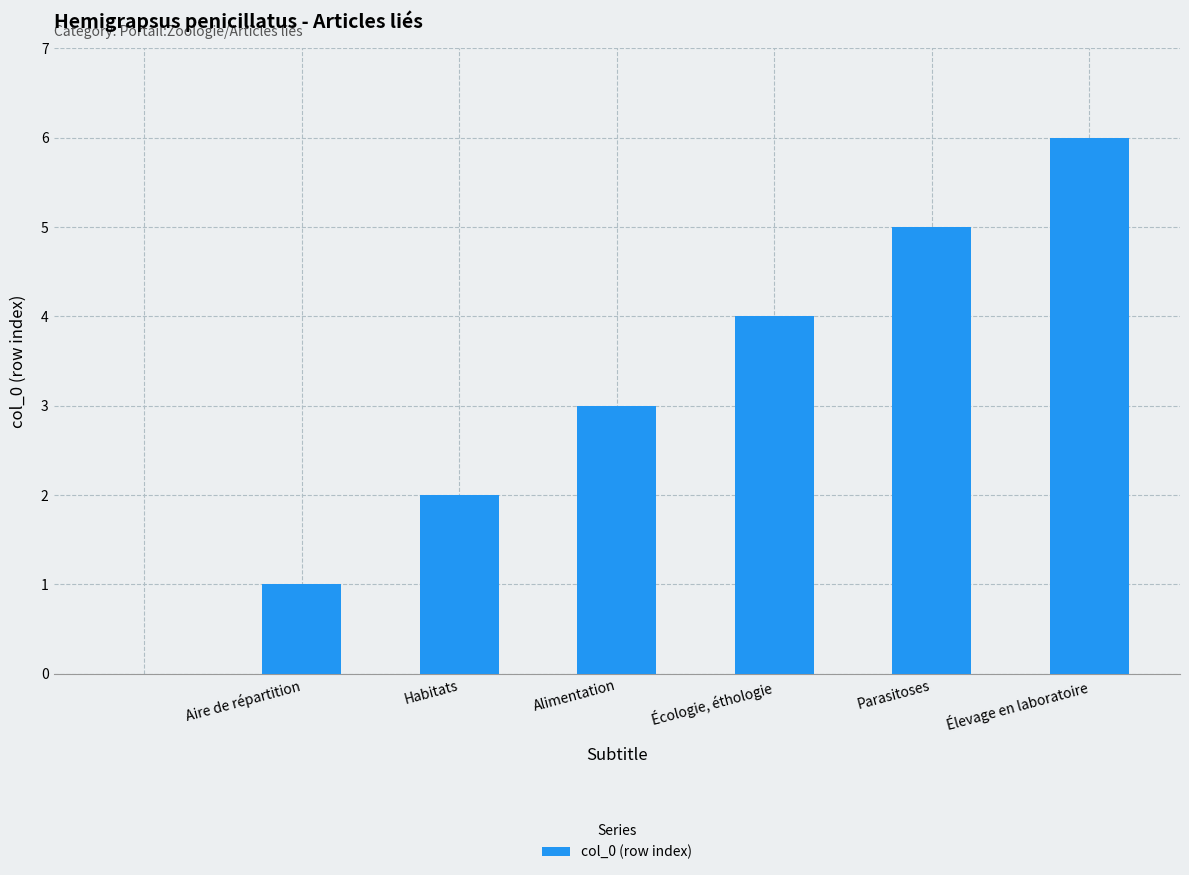

What is the maximum value shown in the chart?

6